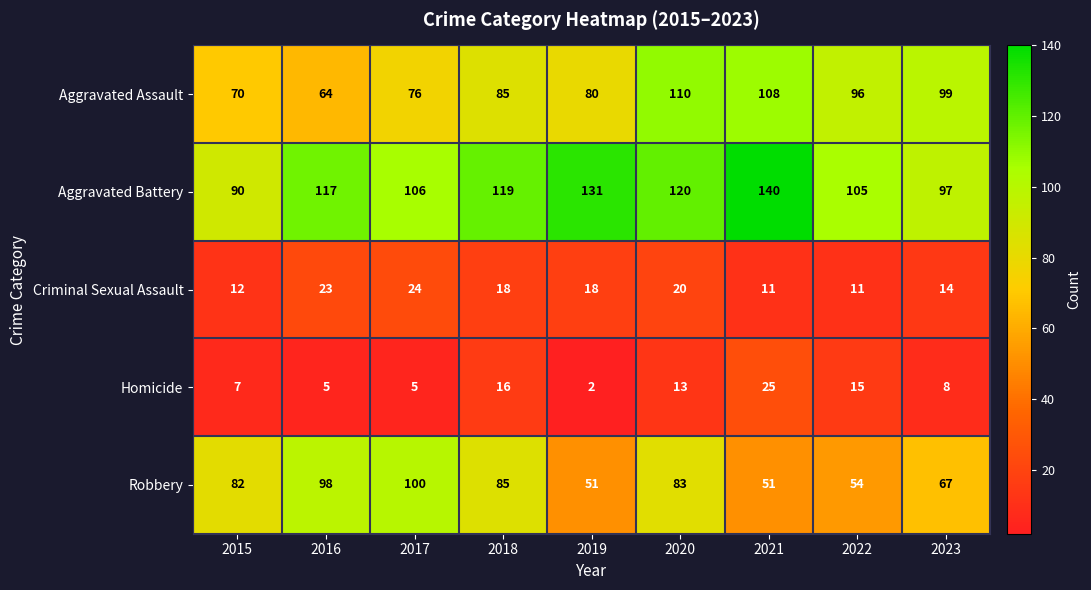

At which category does the chart reach its peak across all series?

2021